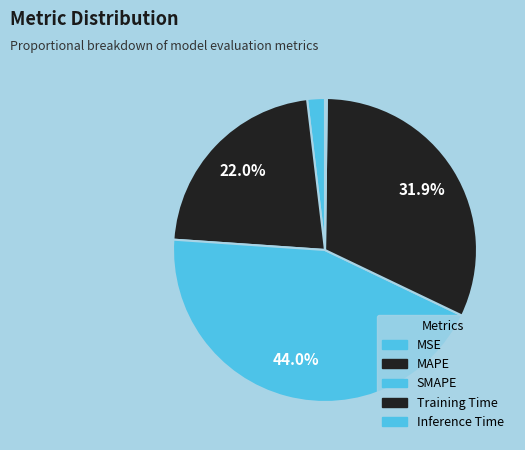

What is the largest slice in the pie chart?

SMAPE